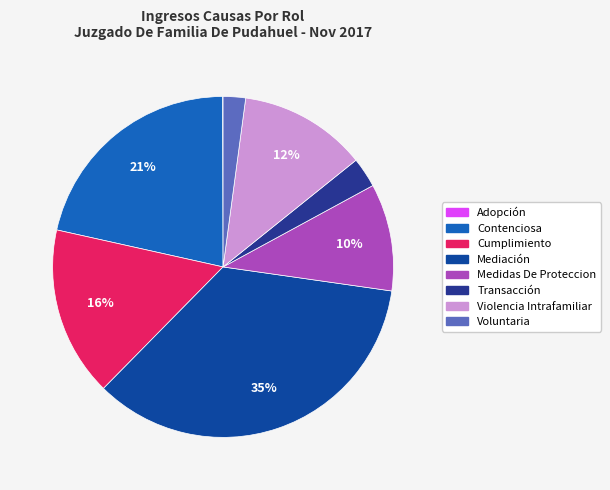

To the nearest percent, what percentage of the pie is Medidas De Proteccion?

10%